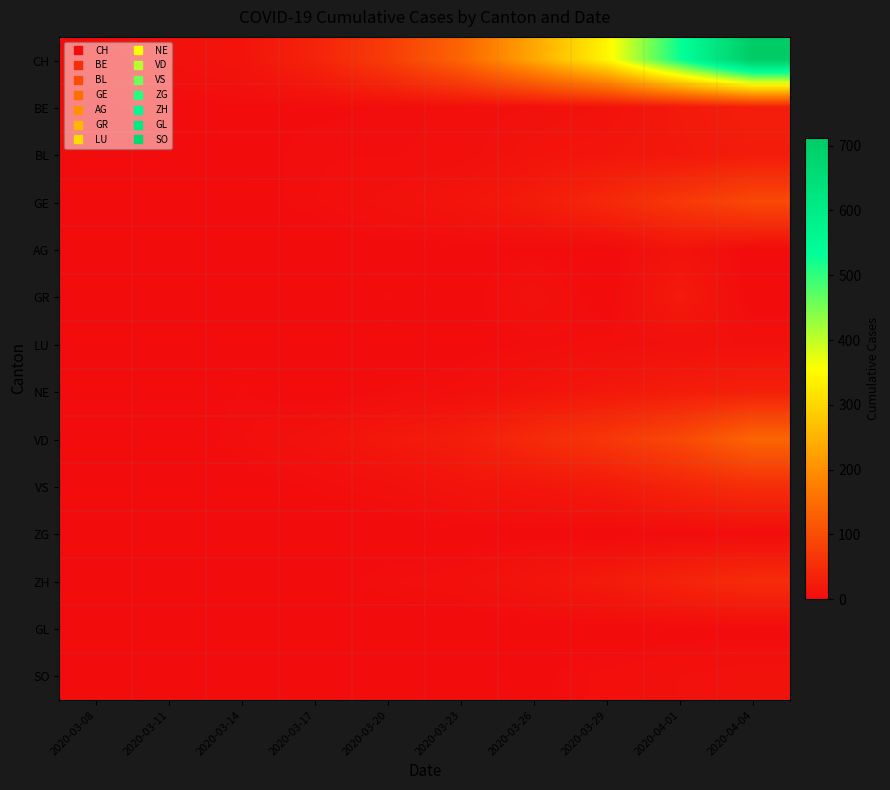

At which category is the sum across all series the highest?

2020-04-04